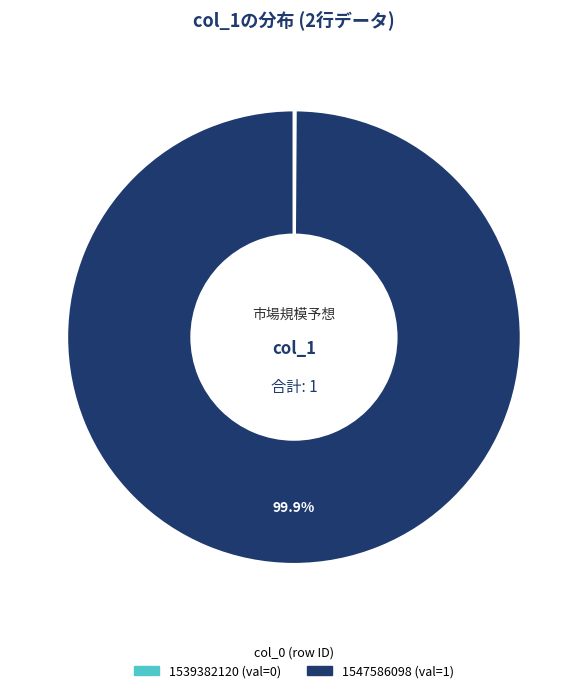

What is the largest slice in the pie chart?

1547586098